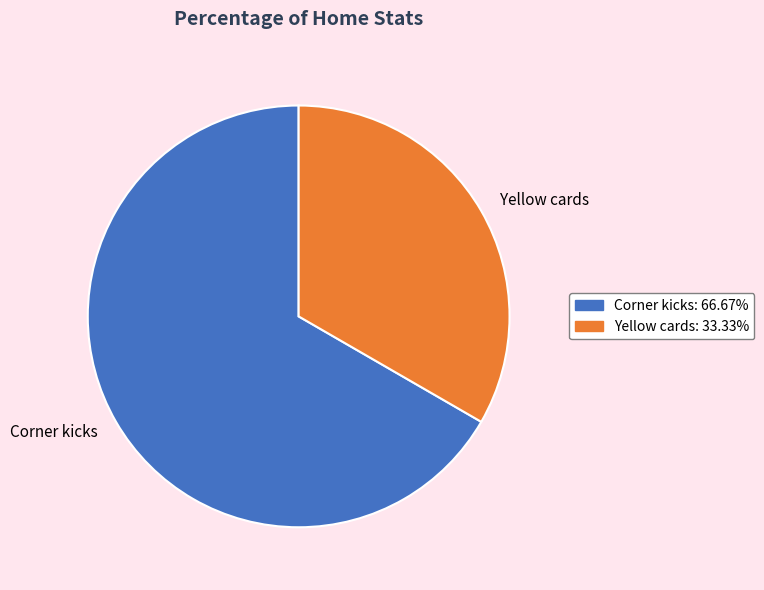

Which slice represents more than half of the pie?

Corner kicks